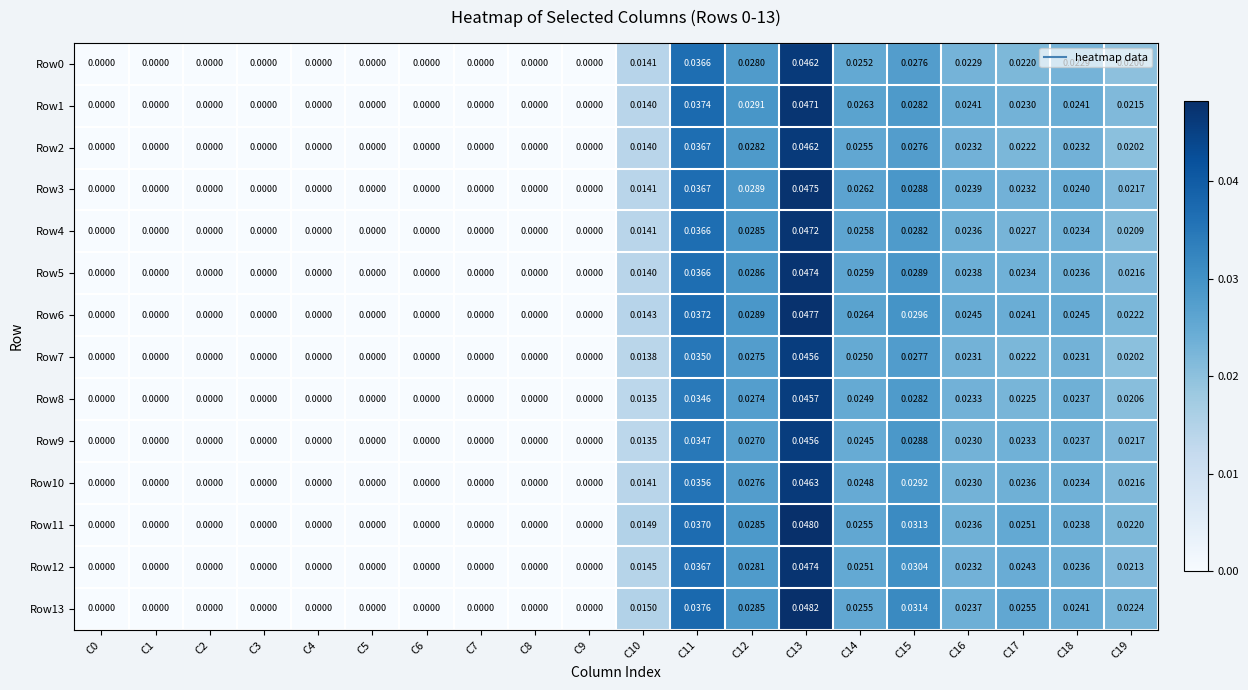

Is the value of Row0 at C10 greater than the value of Row8 at C5?

Yes